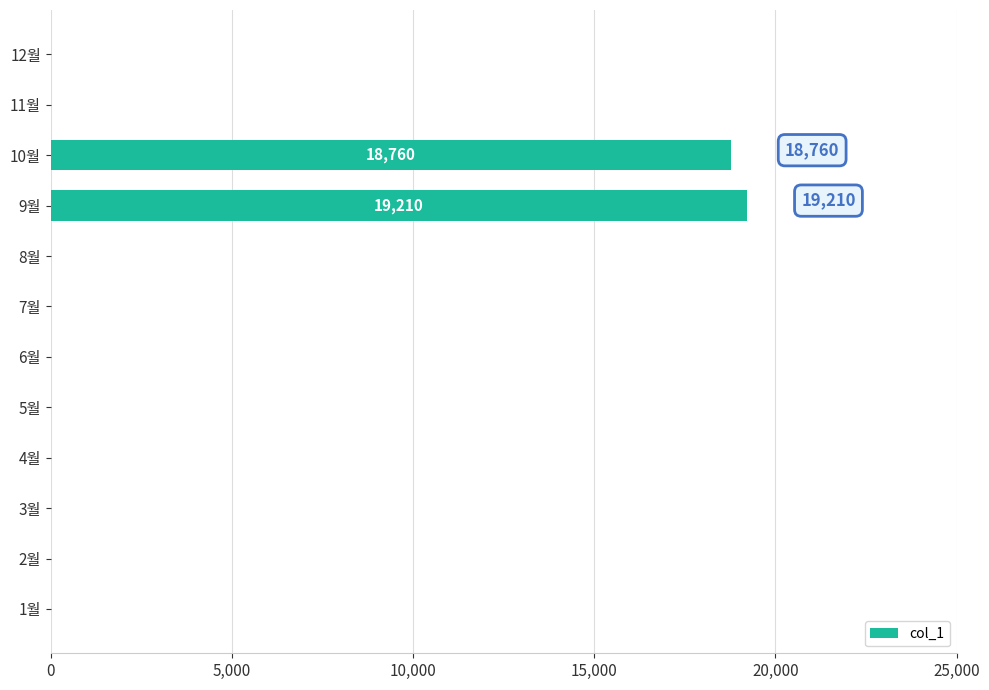

How many series are shown in this chart?

1